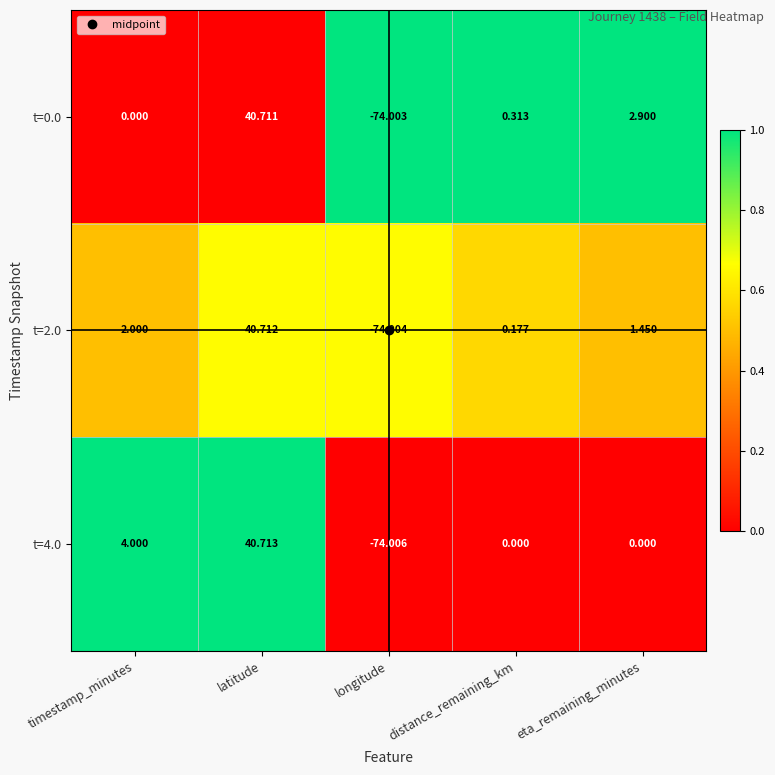

At which category is the sum across all series the highest?

latitude